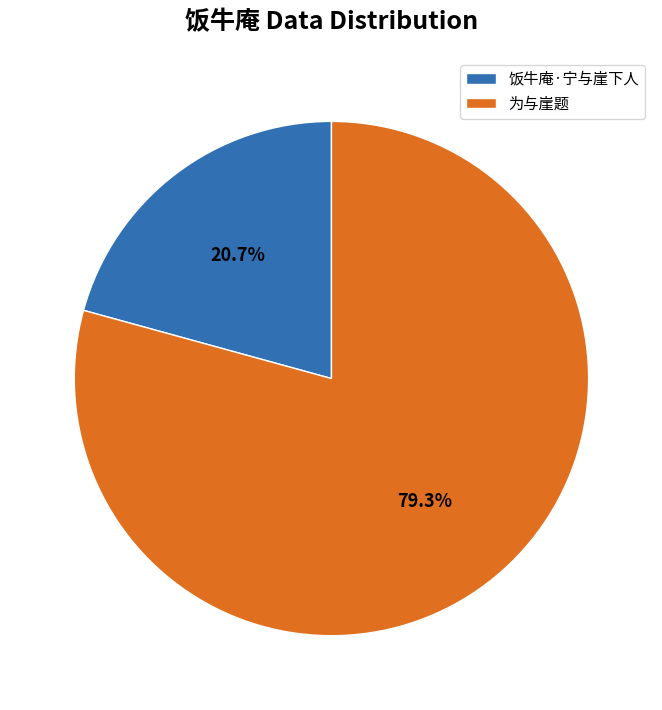

What percentage is the 饭牛庵·宁与崖下人 slice, to the nearest percent?

21%